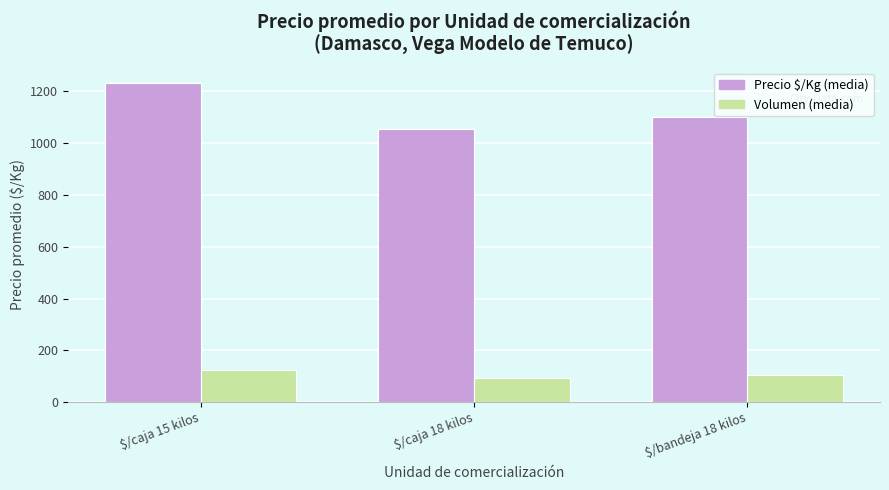

What is the minimum value shown in the chart?

93.3